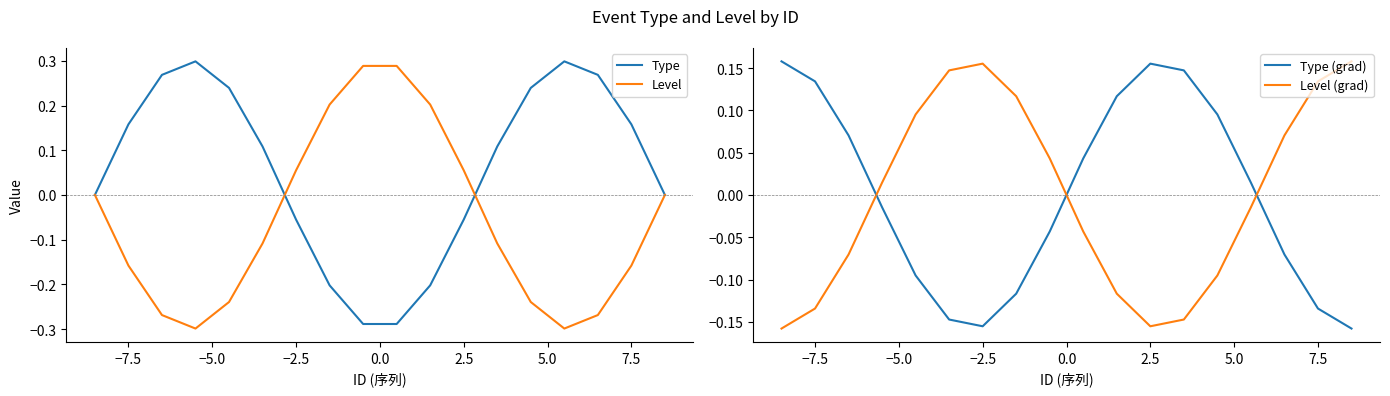

True or false: Type (grad) and Level (grad) intersect in this chart.

True